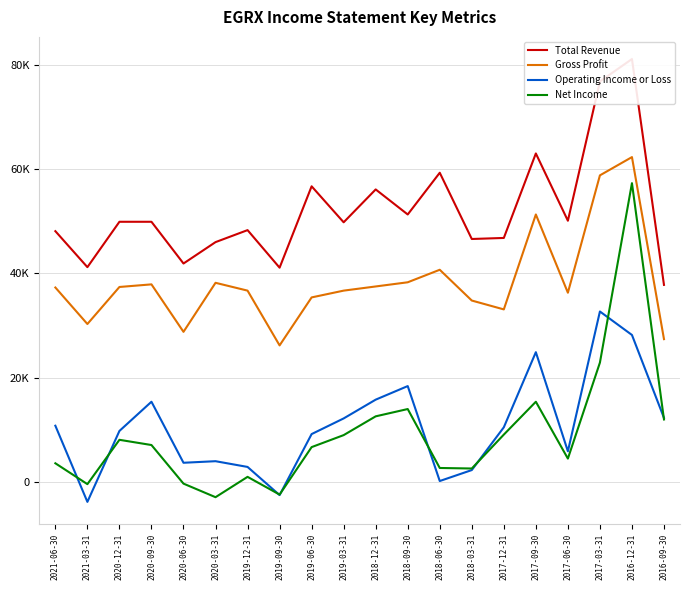

Reading left to right, extract all data points from this chart.

Total Revenue: 2021-06-30=48100	2021-03-31=41200	2020-12-31=49900	2020-09-30=49900	2020-06-30=41900	2020-03-31=46000	2019-12-31=48300	2019-09-30=41100	2019-06-30=56700	2019-03-31=49800	2018-12-31=56100	2018-09-30=51300	2018-06-30=59300	2018-03-31=46600	2017-12-31=46800	2017-09-30=63000	2017-06-30=50100	2017-03-31=76800	2016-12-31=81100	2016-09-30=37800
Gross Profit: 2021-06-30=37300	2021-03-31=30300	2020-12-31=37400	2020-09-30=37900	2020-06-30=28800	2020-03-31=38200	2019-12-31=36700	2019-09-30=26200	2019-06-30=35400	2019-03-31=36700	2018-12-31=37500	2018-09-30=38300	2018-06-30=40700	2018-03-31=34800	2017-12-31=33100	2017-09-30=51300	2017-06-30=36300	2017-03-31=58800	2016-12-31=62300	2016-09-30=27400
Operating Income or Loss: 2021-06-30=10800	2021-03-31=-3800	2020-12-31=9800	2020-09-30=15400	2020-06-30=3700	2020-03-31=4000	2019-12-31=2900	2019-09-30=-2500	2019-06-30=9200	2019-03-31=12200	2018-12-31=15800	2018-09-30=18400	2018-06-30=200	2018-03-31=2300	2017-12-31=10500	2017-09-30=24900	2017-06-30=5900	2017-03-31=32700	2016-12-31=28200	2016-09-30=12300
Net Income: 2021-06-30=3600	2021-03-31=-400	2020-12-31=8100	2020-09-30=7100	2020-06-30=-300	2020-03-31=-2900	2019-12-31=1000	2019-09-30=-2400	2019-06-30=6700	2019-03-31=9000	2018-12-31=12600	2018-09-30=14000	2018-06-30=2700	2018-03-31=2600	2017-12-31=9100	2017-09-30=15400	2017-06-30=4500	2017-03-31=22900	2016-12-31=57300	2016-09-30=12000